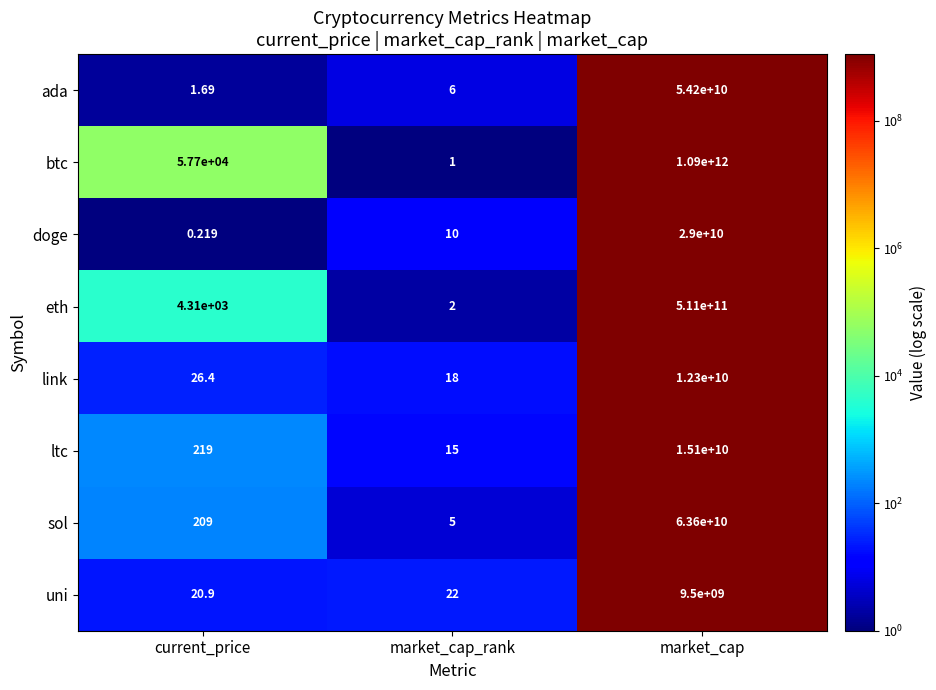

Where is btc nearest to the value 545000000000?

current_price